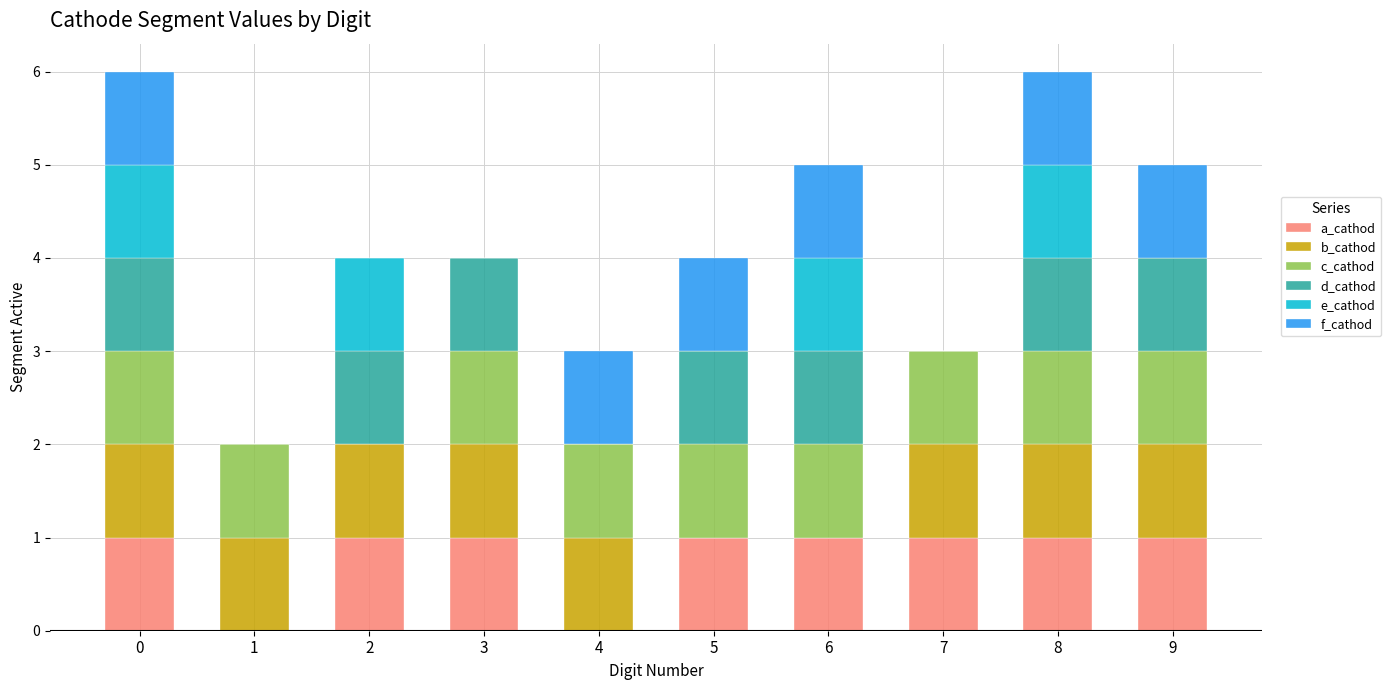

What is the total value across all series at 9?

5